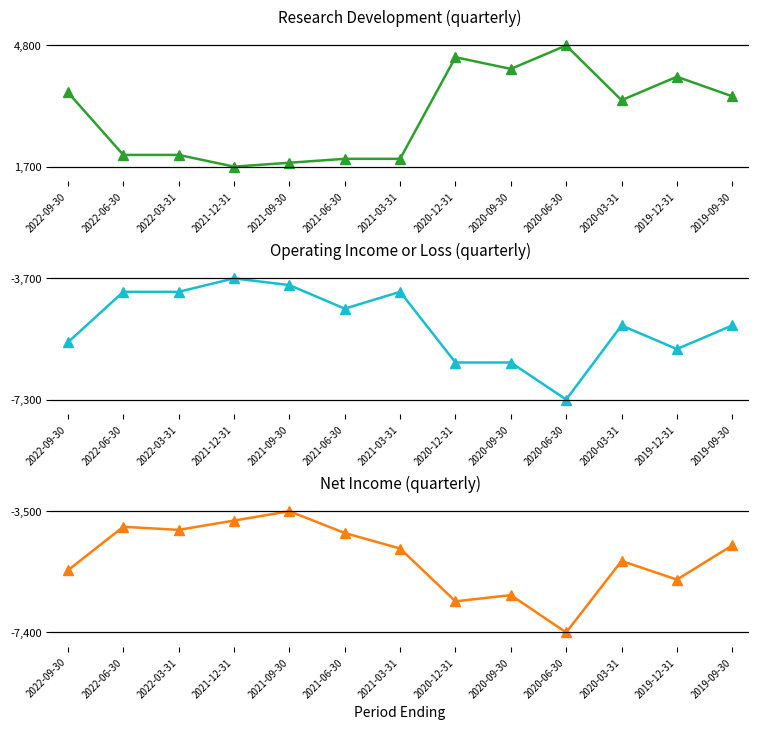

What is the difference between the second highest and minimum values in the Operating Income or Loss series?

3400